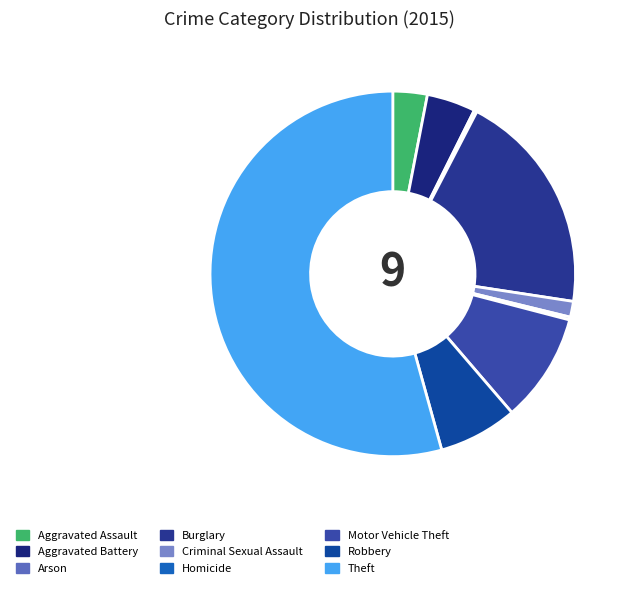

Approximately how many times larger is the value at Aggravated Battery compared to Burglary?

0.2